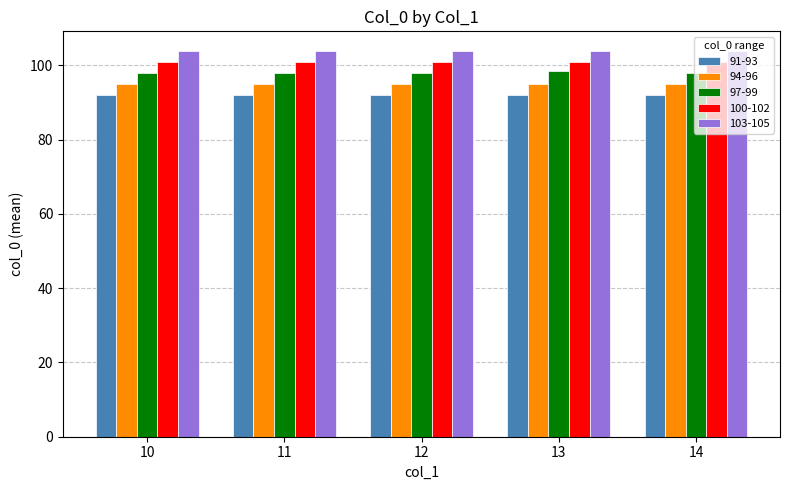

What is the spread (max minus min) of values at 14?

12.0